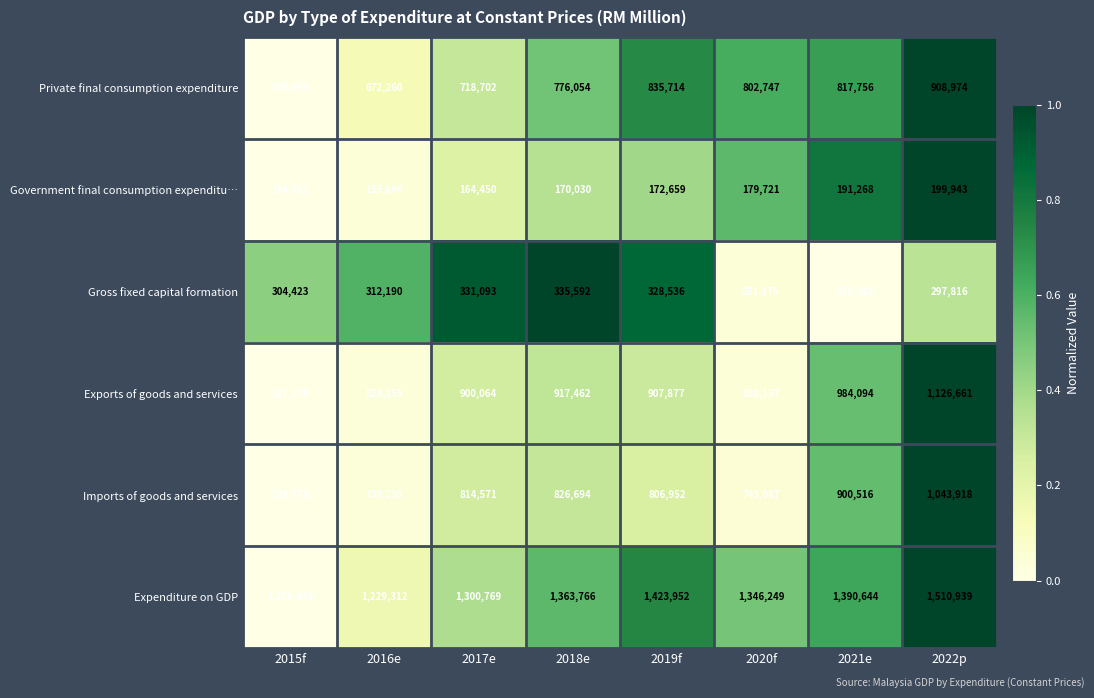

Which series has the largest total across all categories?

Expenditure on GDP